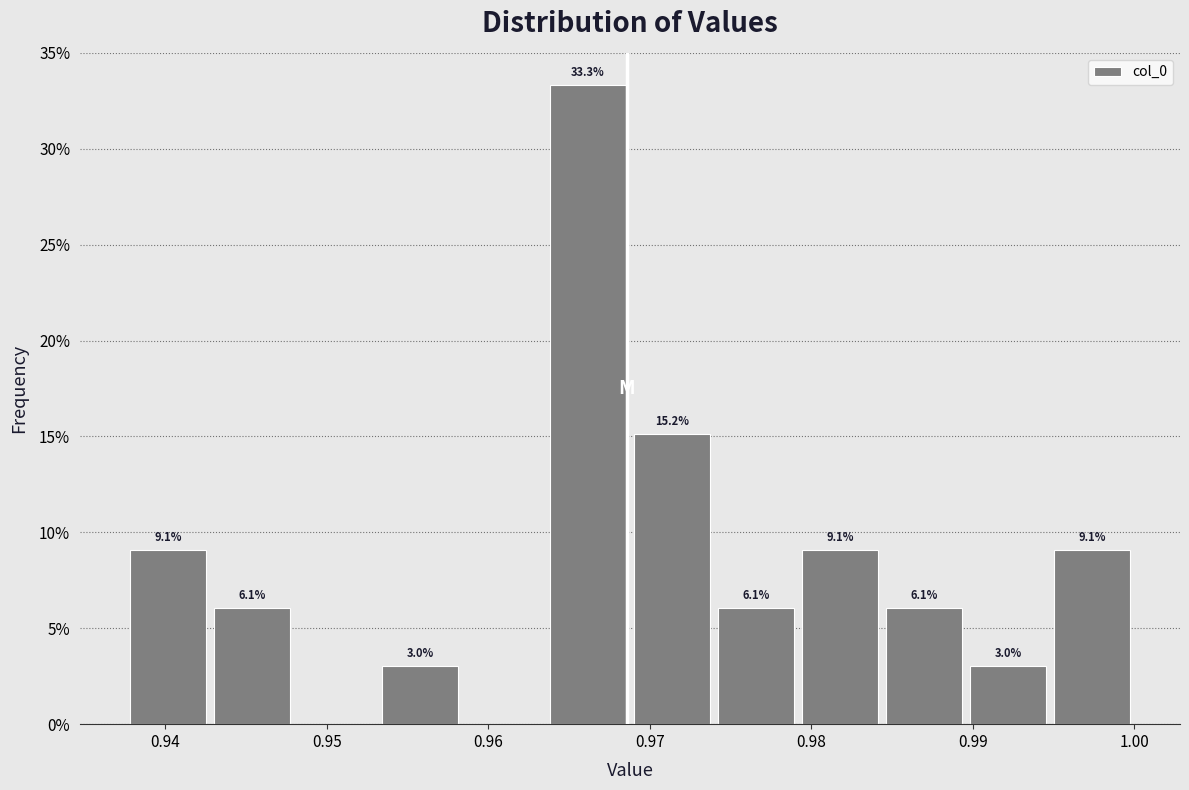

Which range on the x-axis has the tallest bar?

0.964 to 0.969